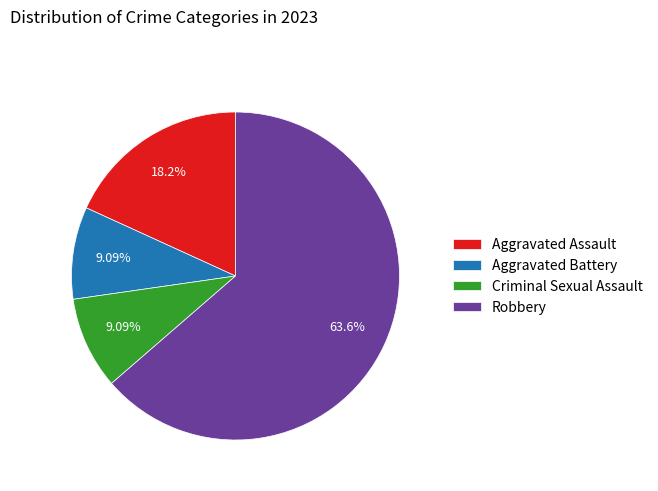

True or false: Criminal Sexual Assault accounts for 9% of the total.

True